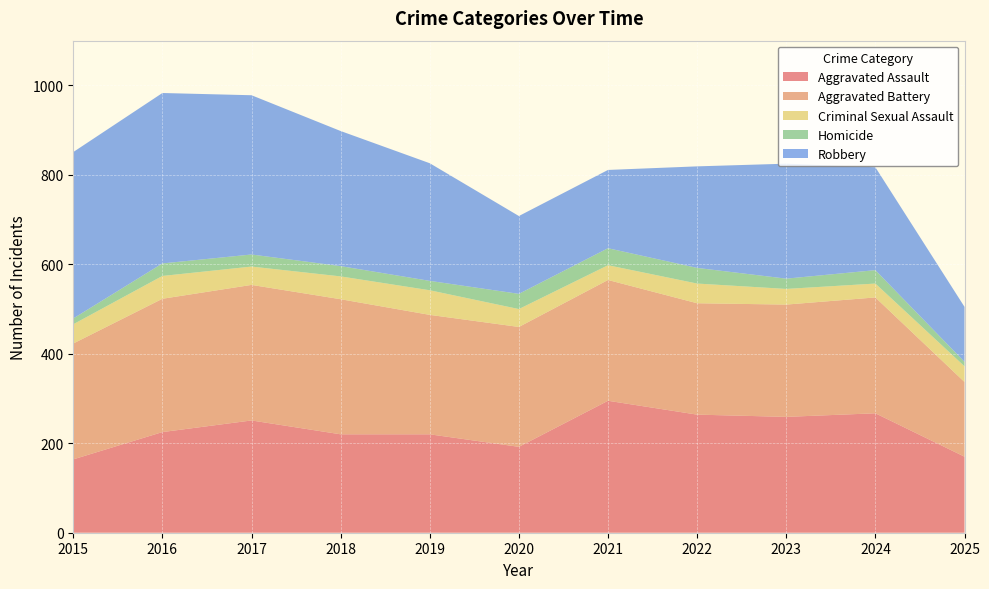

Reading right to left, what are all the values shown in this chart?

Aggravated Assault: 2025=170	2024=267	2023=259	2022=264	2021=295	2020=192	2019=220	2018=220	2017=251	2016=225	2015=164
Aggravated Battery: 2025=167	2024=259	2023=251	2022=249	2021=270	2020=268	2019=267	2018=302	2017=303	2016=298	2015=259
Criminal Sexual Assault: 2025=35	2024=31	2023=35	2022=44	2021=33	2020=40	2019=55	2018=51	2017=41	2016=51	2015=43
Homicide: 2025=10	2024=30	2023=23	2022=35	2021=38	2020=34	2019=21	2018=23	2017=27	2016=28	2015=13
Robbery: 2025=123	2024=230	2023=257	2022=227	2021=175	2020=174	2019=263	2018=302	2017=356	2016=381	2015=372